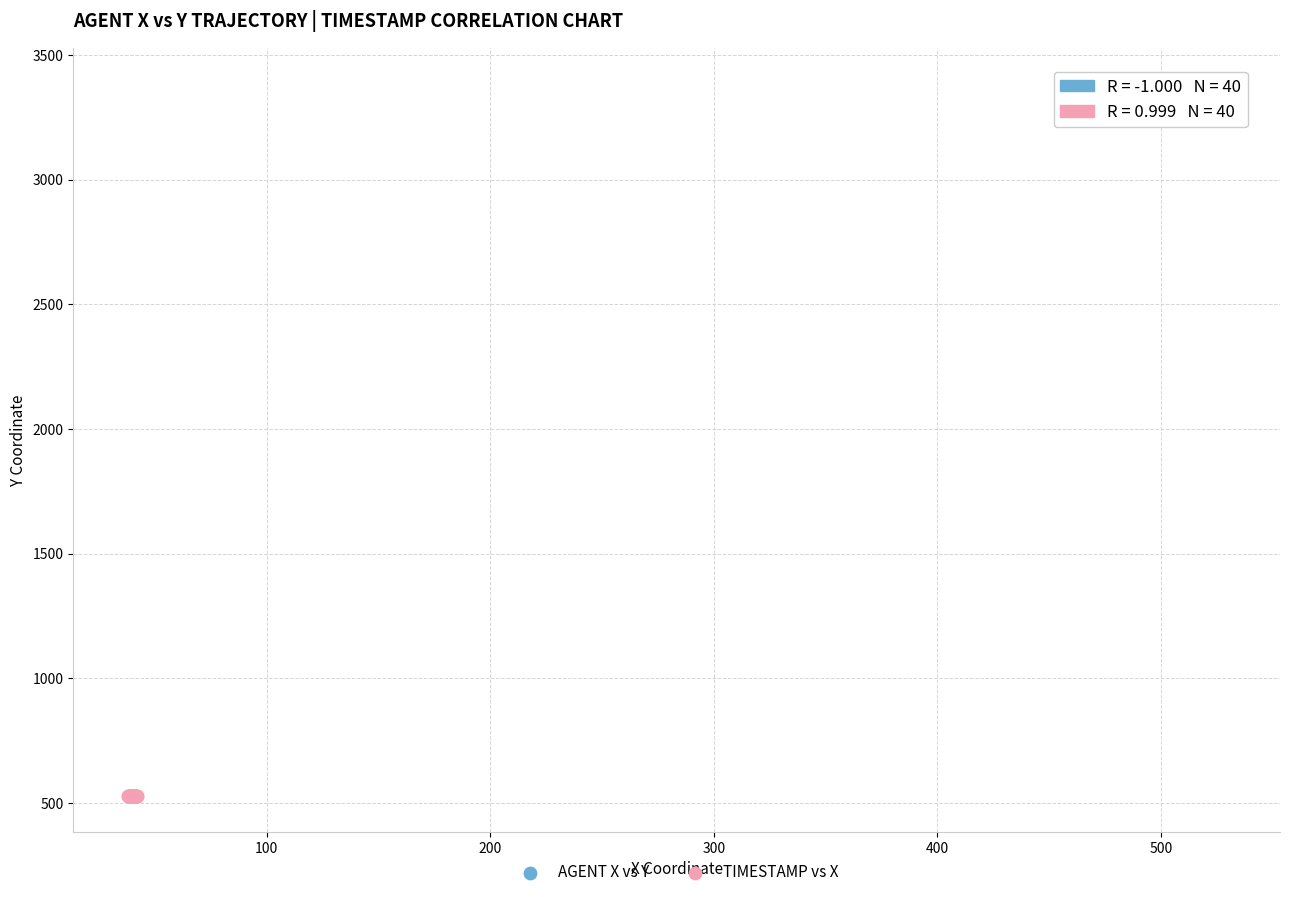

Which series reaches the maximum Y coordinate?

AGENT X vs Y